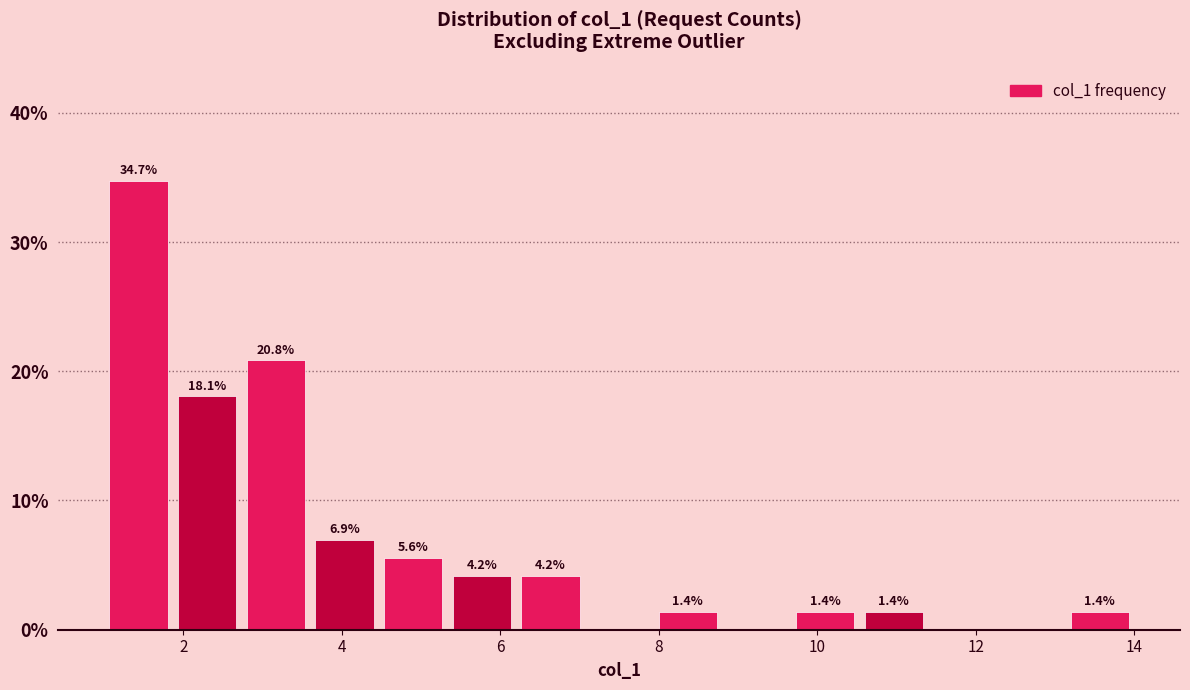

Over which range of the x-axis is the bar tallest?

1.0 to 1.8